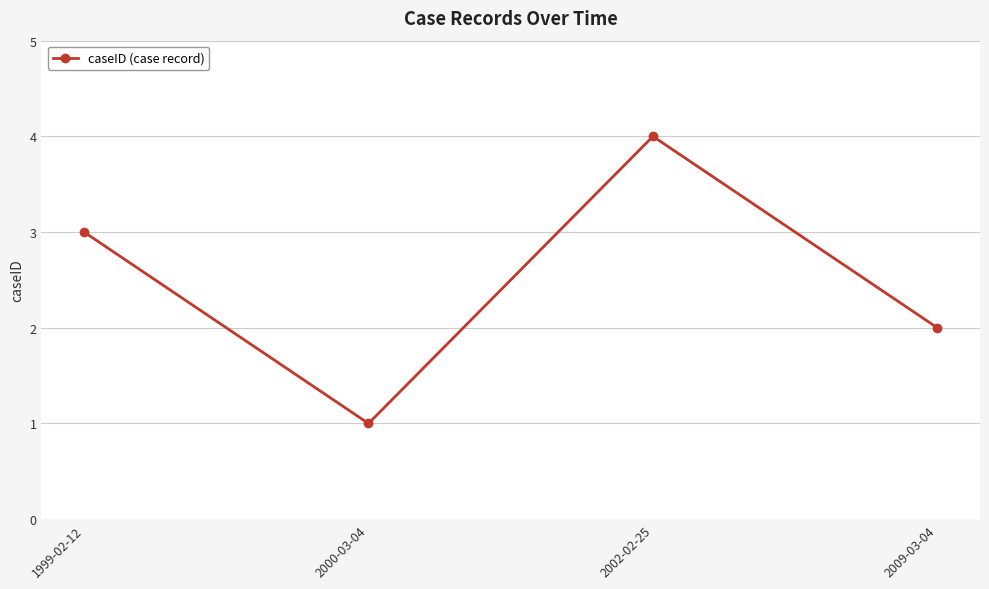

How many lines are shown in the chart?

1